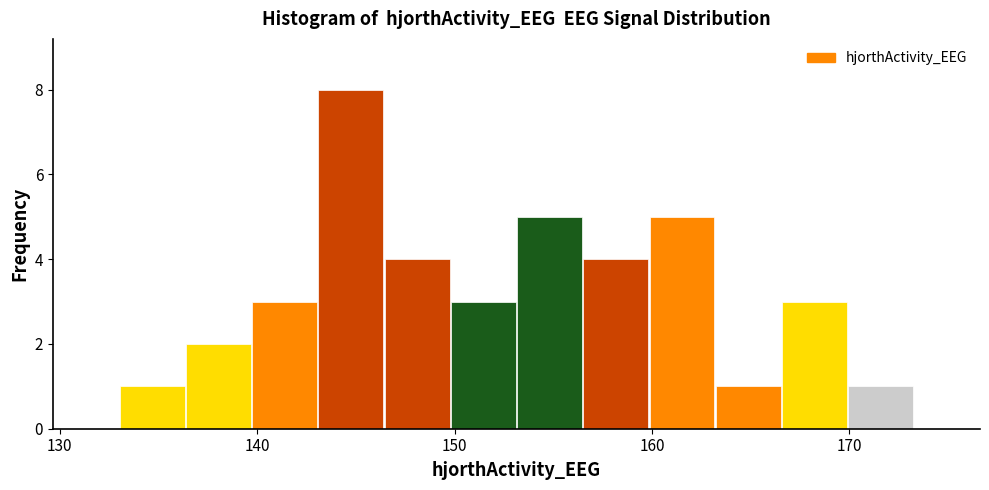

Read against the x-axis, roughly where is the centre of the tallest bar?

145